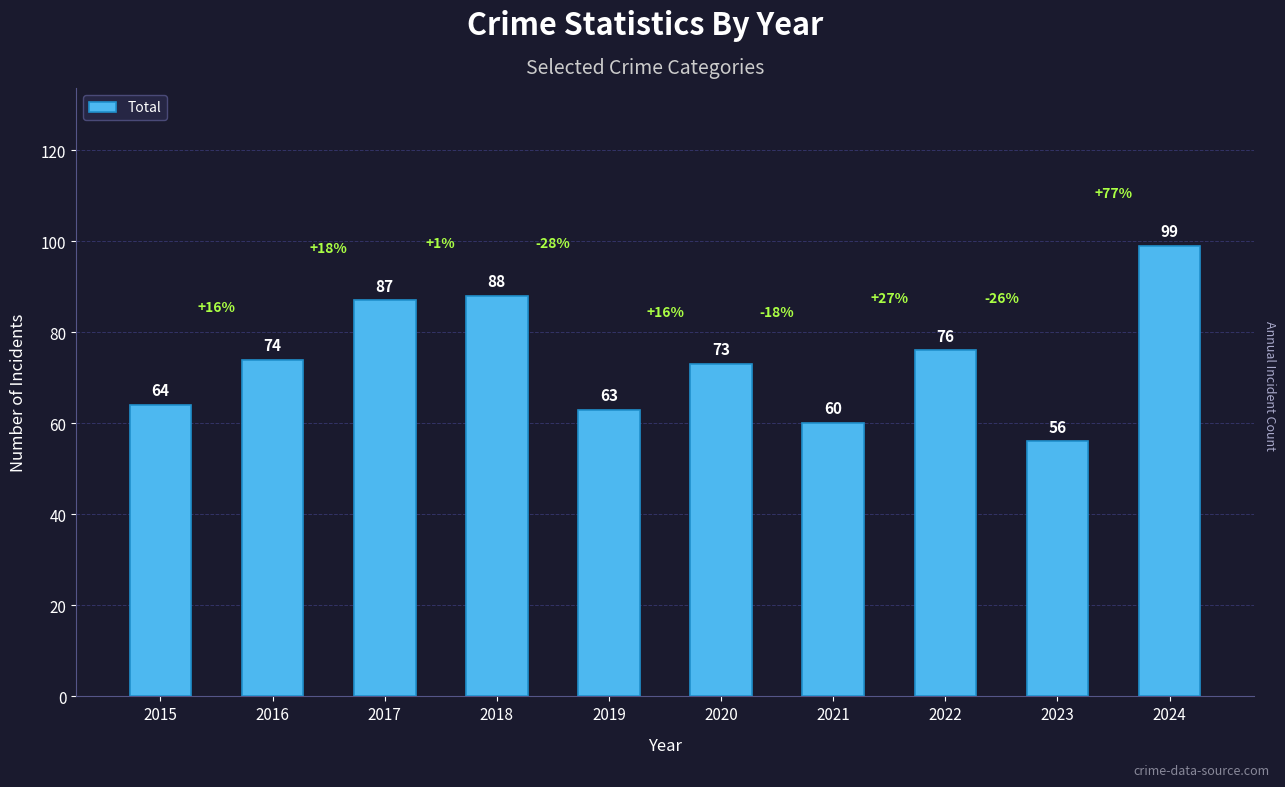

Is it true that the value at 2016 is 74?

True